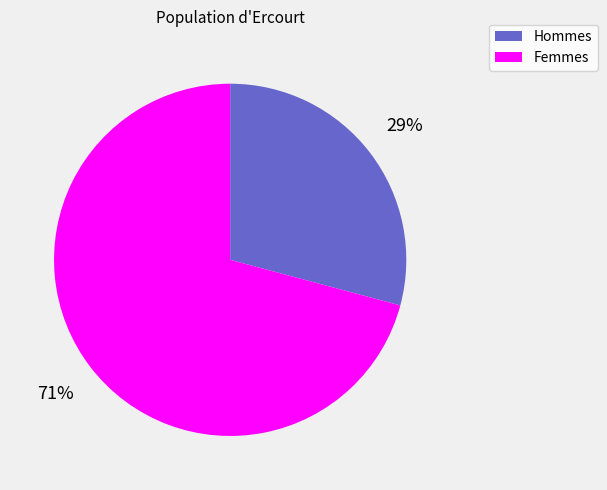

Is there any slice that represents more than half of the pie?

Yes